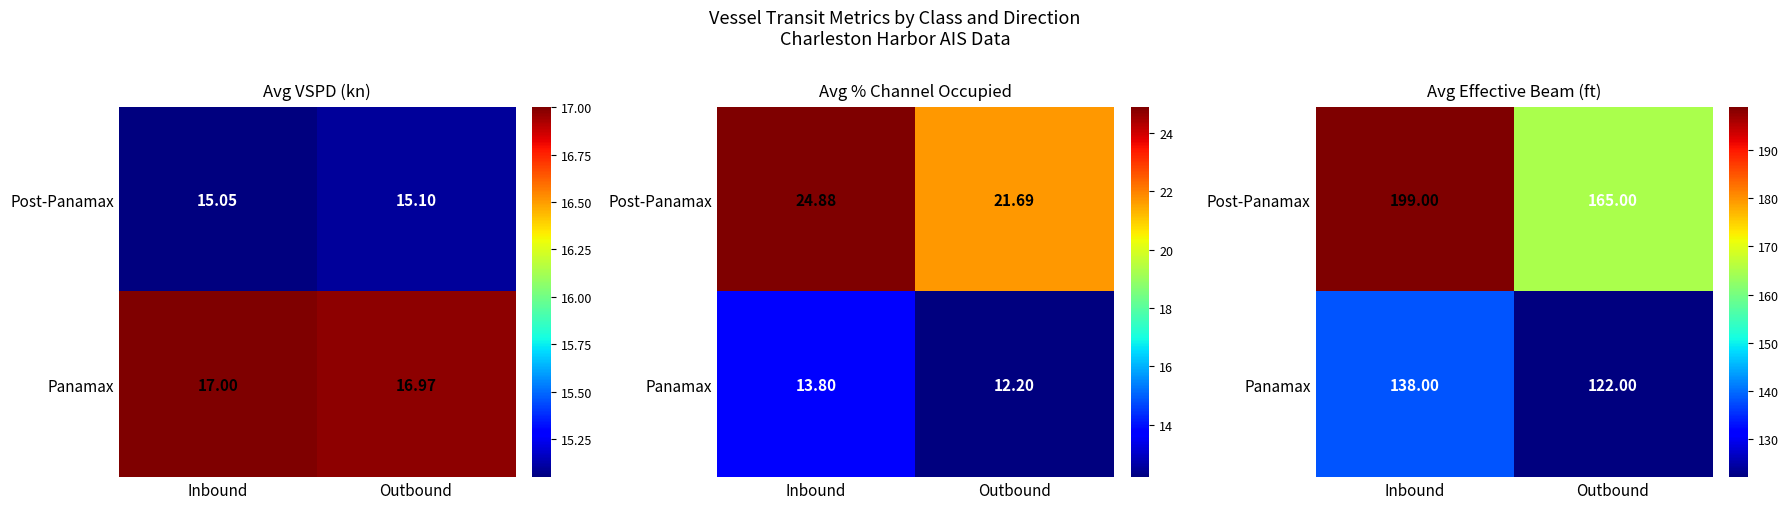

Which series has the largest range (max minus min)?

Post-Panamax